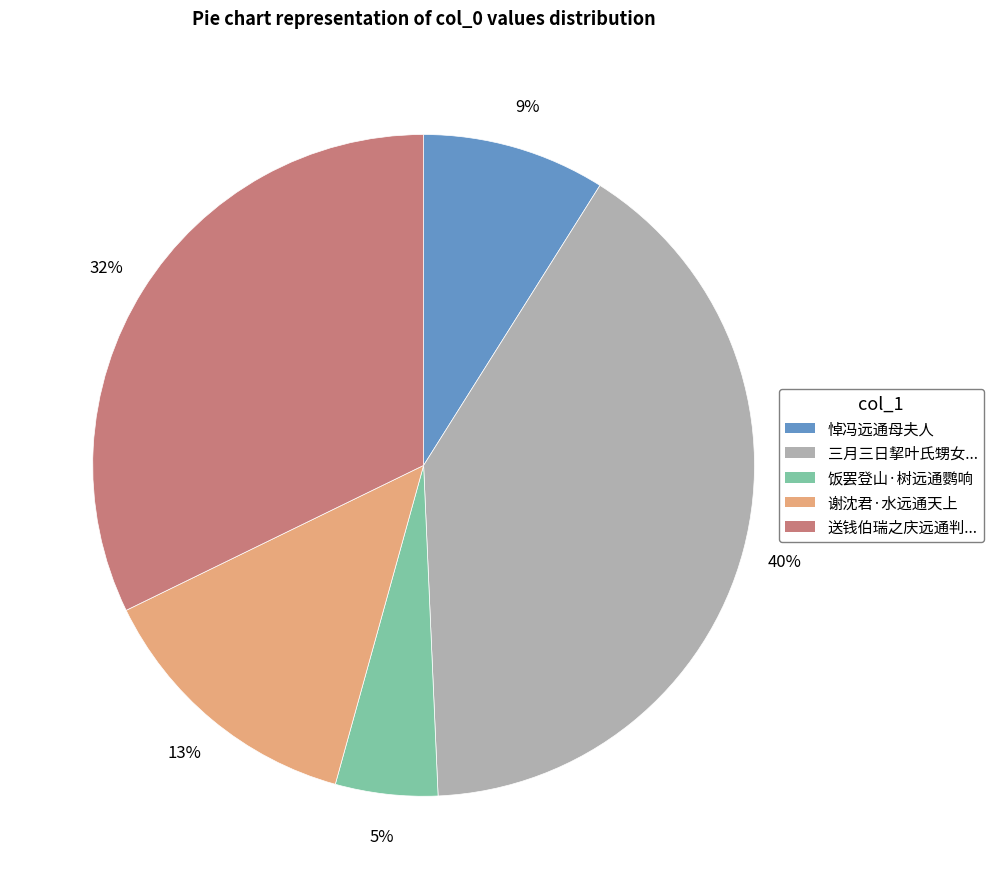

To the nearest percent, what is the difference between the largest and smallest slice percentages?

35%